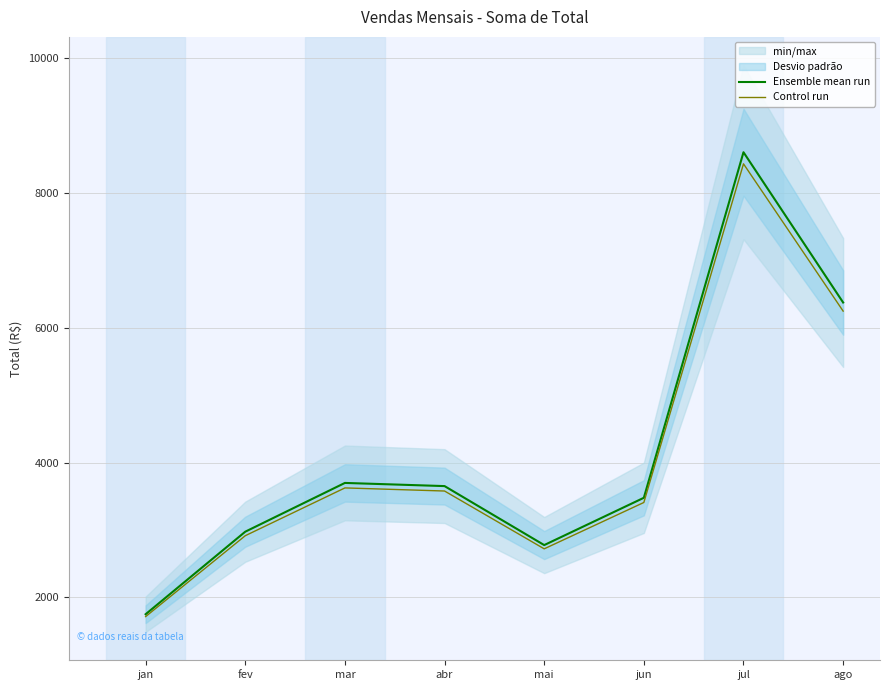

True or false: Control run and Ensemble mean run cross at least once.

False